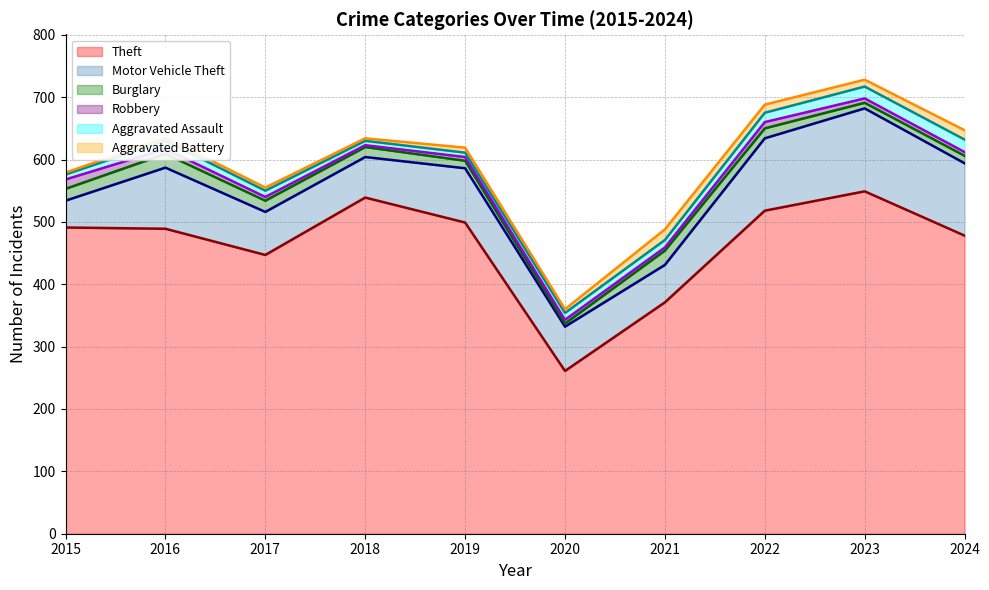

At which category is the sum across all series the highest?

2023